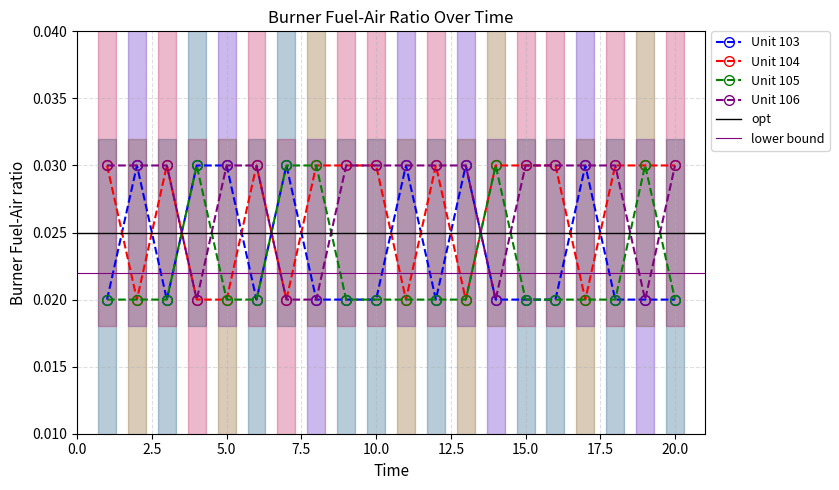

How many lines are shown in the chart?

4